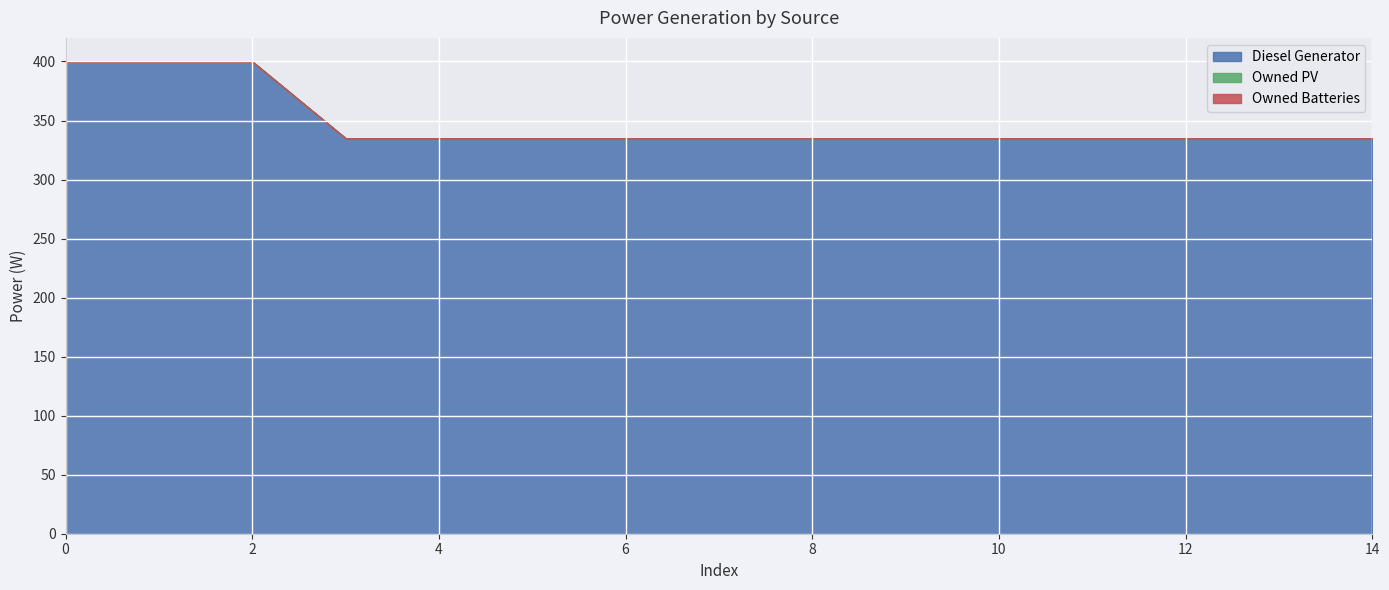

True or false: Diesel Generator and Owned PV intersect in this chart.

False